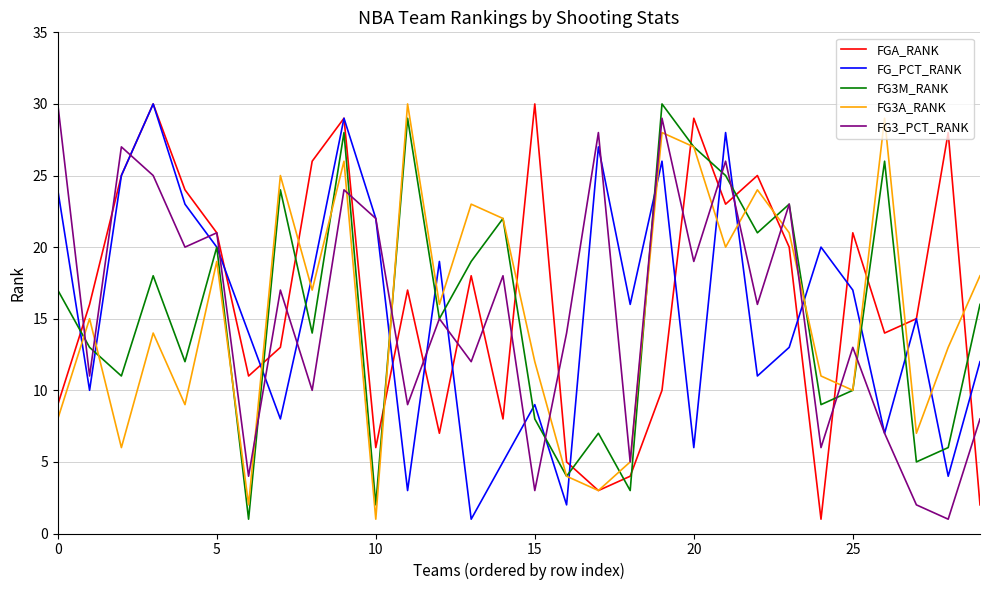

What is the average value of the FG3_PCT_RANK series?

16